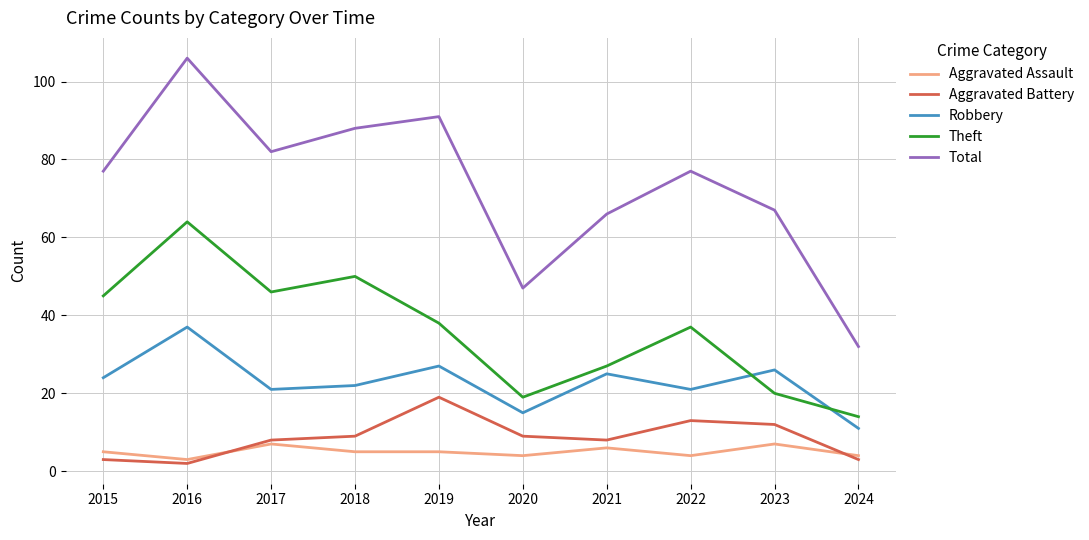

Which label corresponds to the smallest value in the chart?

2016